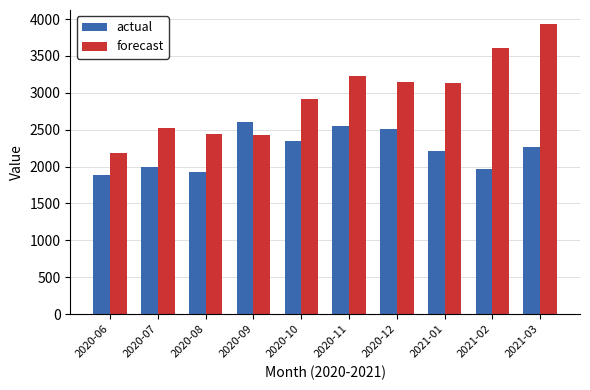

Is the value of actual at 2020-10 greater than the value of forecast at 2021-02?

No